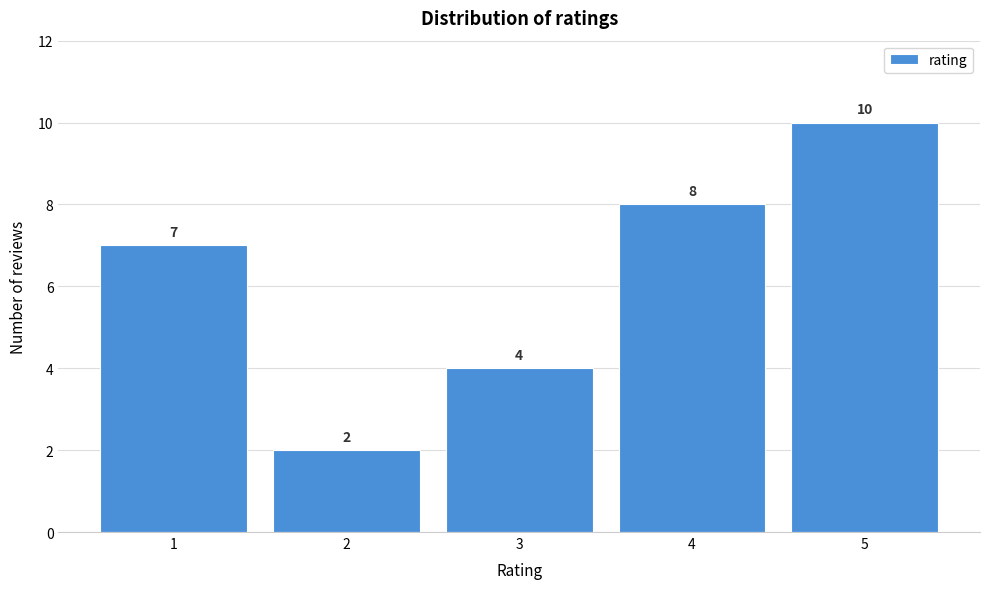

Reading left to right, list all the values displayed in this chart.

1=7	2=2	3=4	4=8	5=10